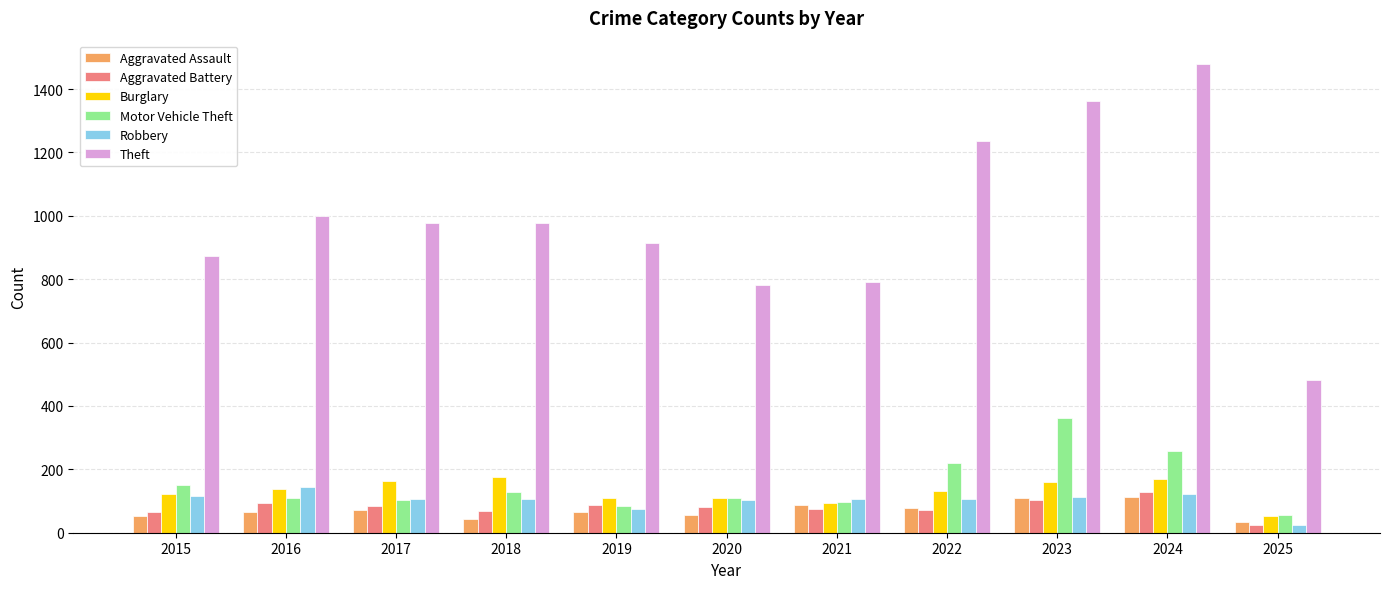

What is the sum of all Aggravated Battery values?

879